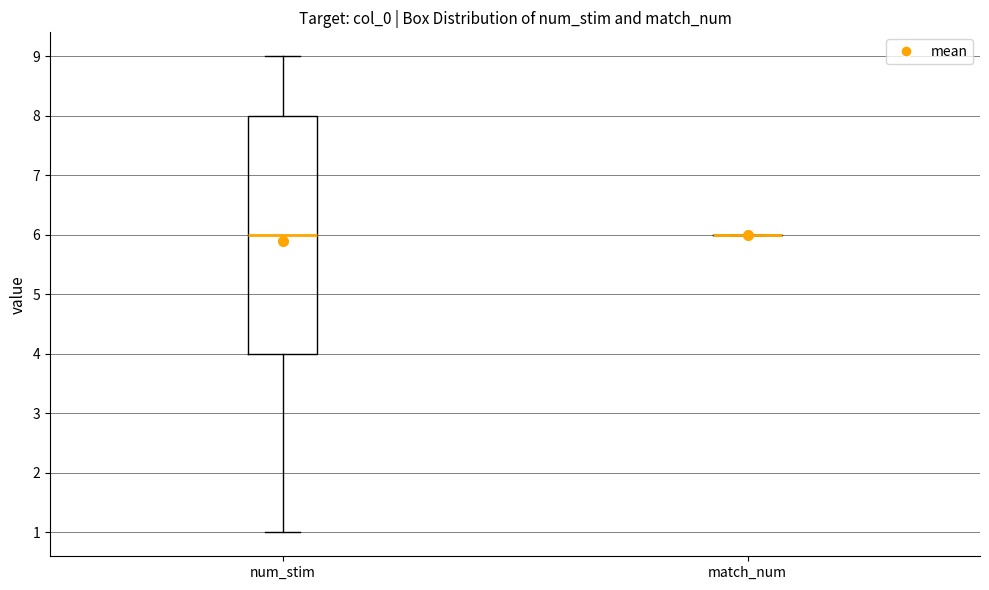

Which box is the tallest, from its lower edge to its upper edge?

num_stim